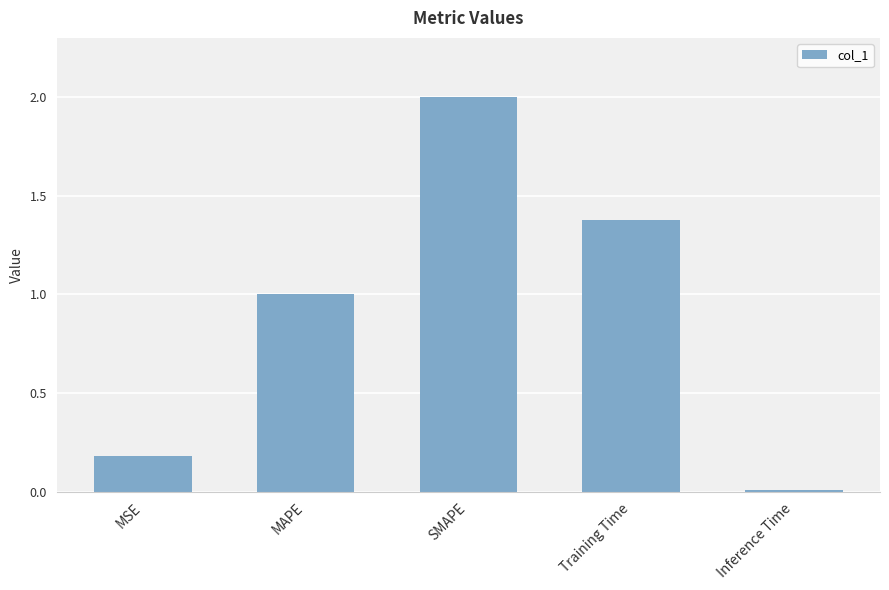

Are the bars grouped side by side (vs. stacked)?

No